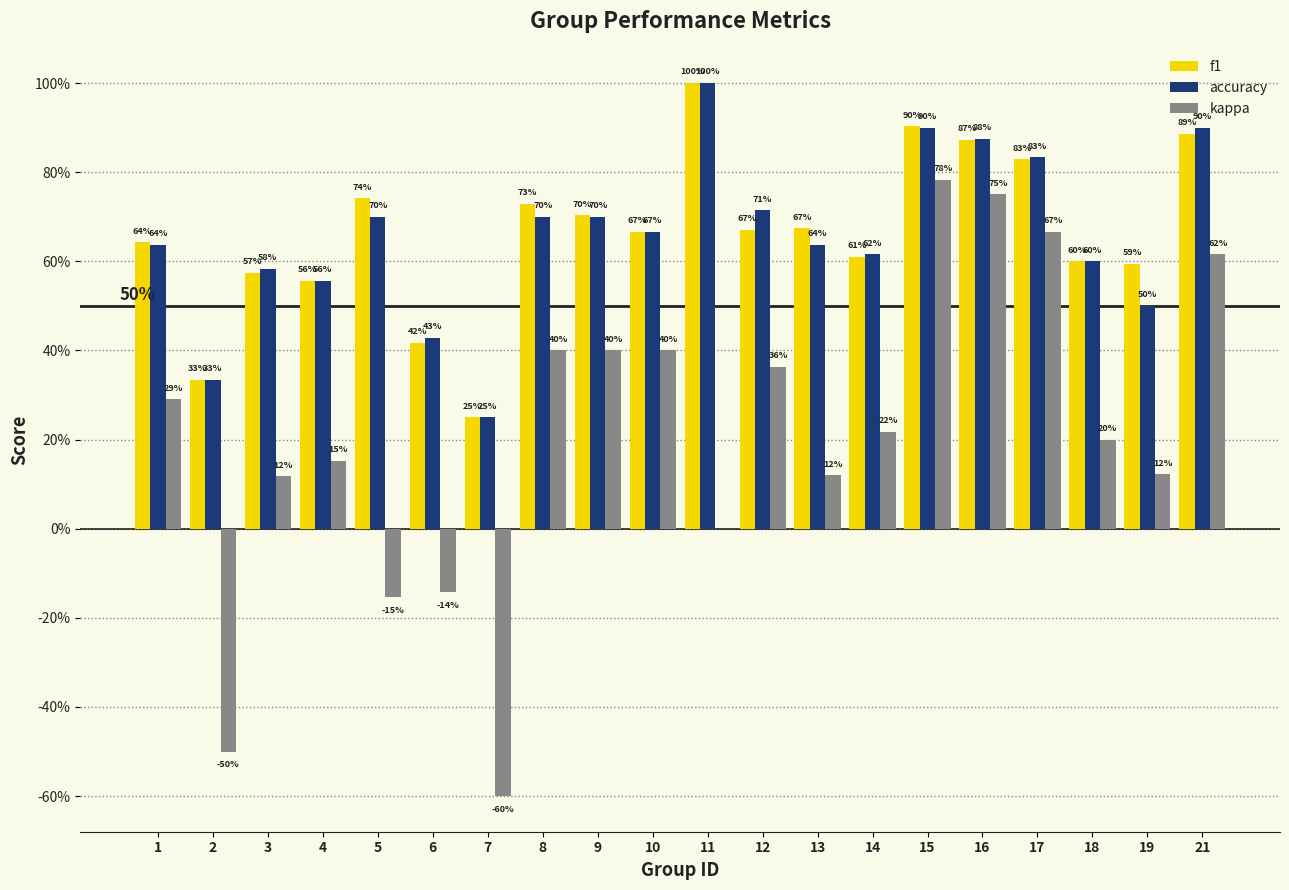

What is the highest value of the f1 series?

1.0